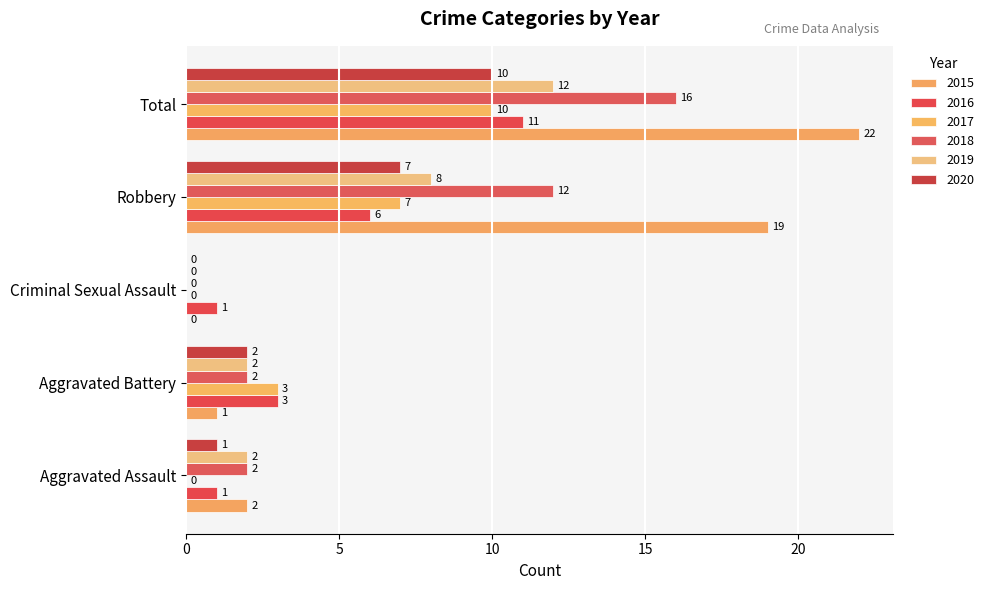

Which category has the lowest value in the 2019 series?

Criminal Sexual Assault